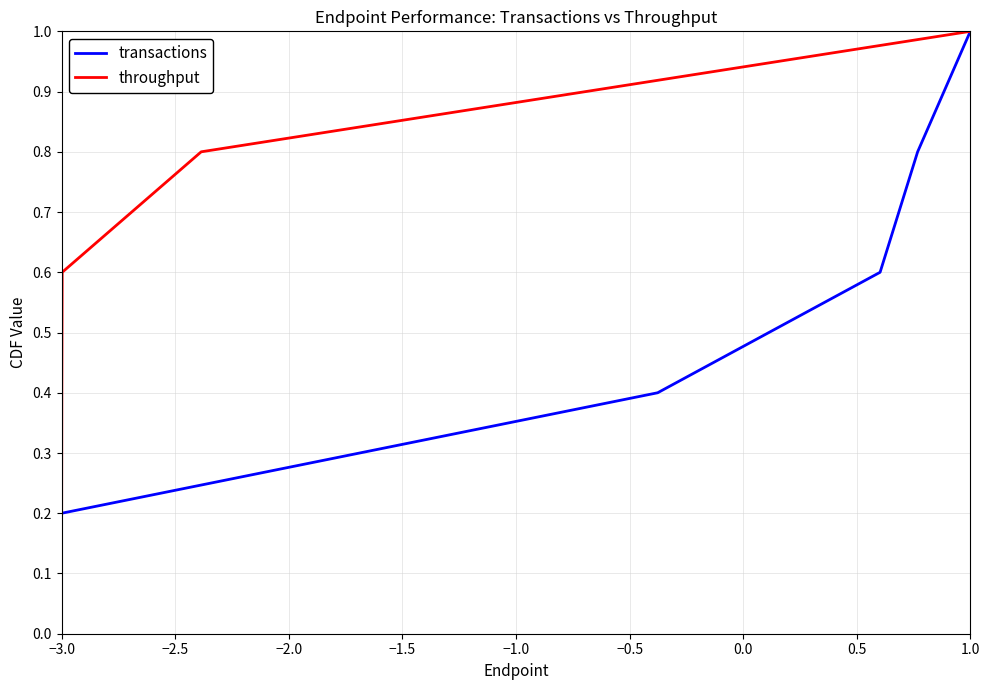

At which label does transactions reach its minimum?

−3.0